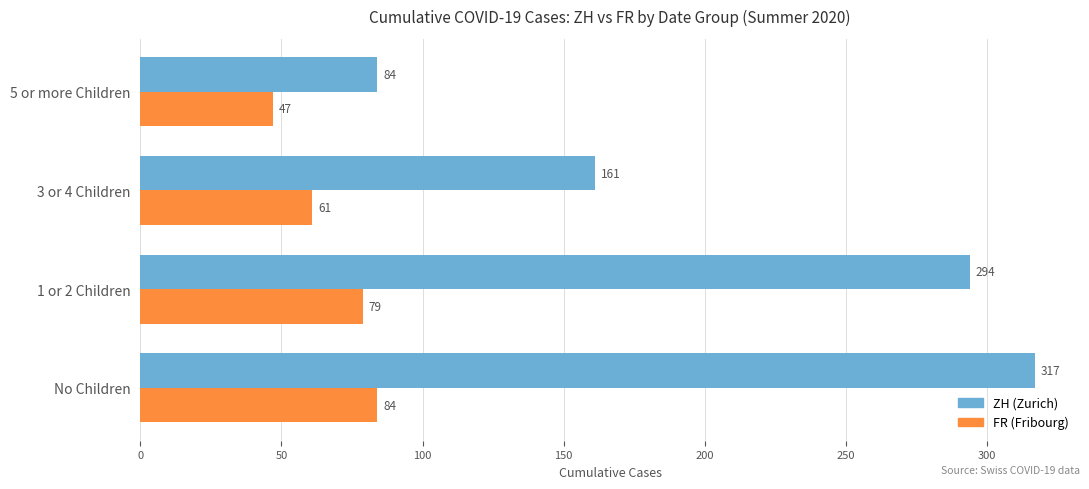

Is it true that FR (Fribourg) equals 78 at 5 or more Children?

False